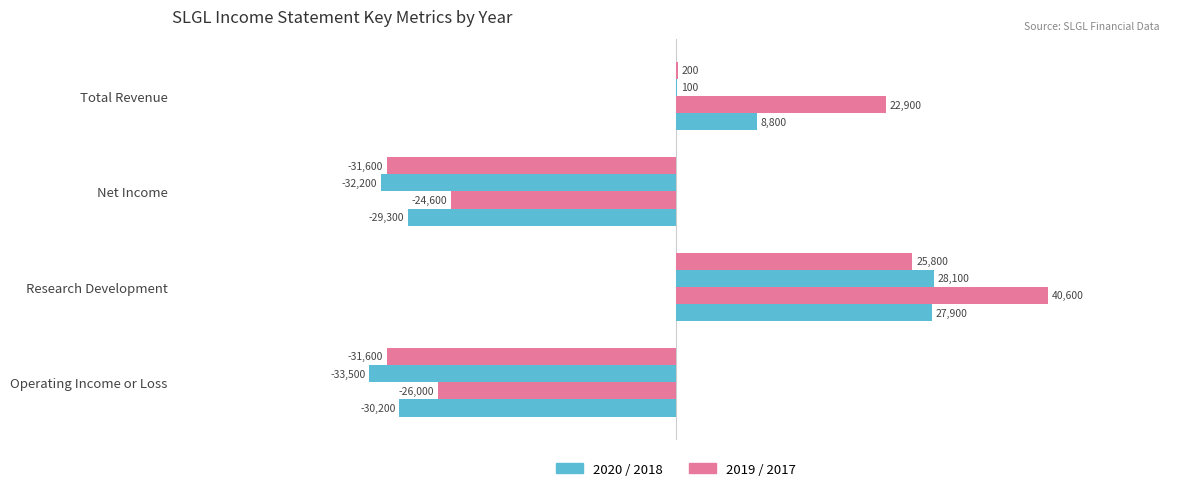

How many series are shown in this chart?

4